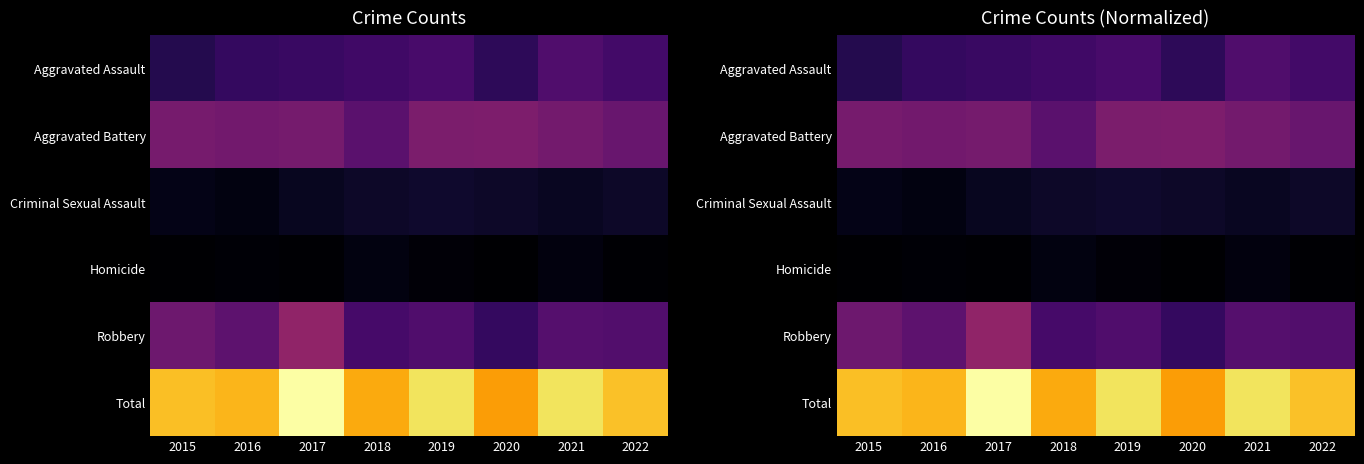

List the series in order of their peak value, lowest first.

Homicide, Criminal Sexual Assault, Aggravated Assault, Aggravated Battery, Robbery, Total